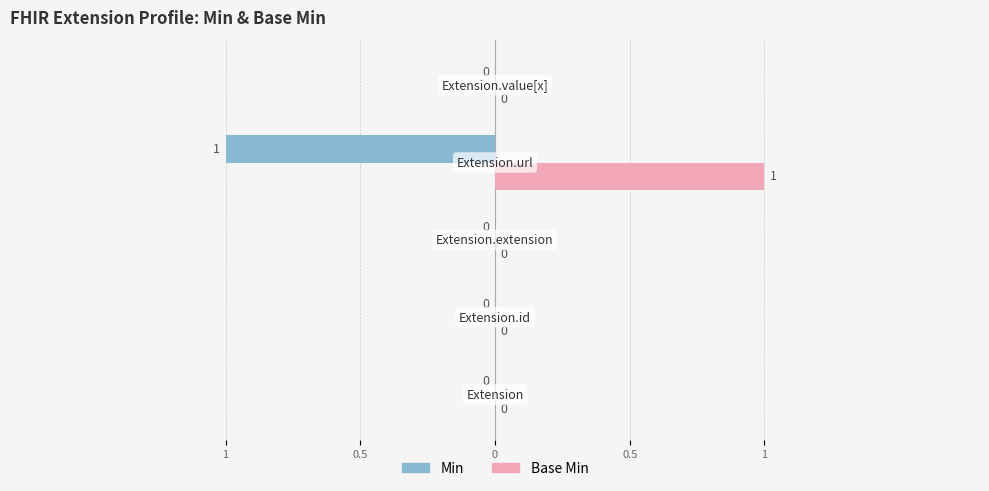

At how many categories does at least one series exceed 0?

1